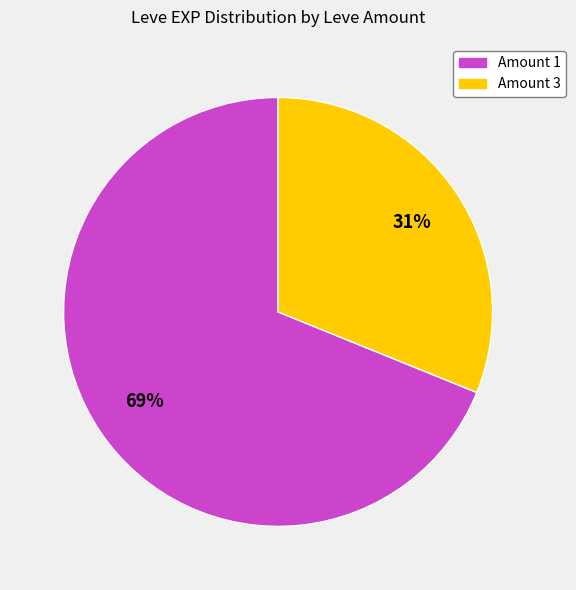

Is it true that Amount 3 is 21% of the pie?

False